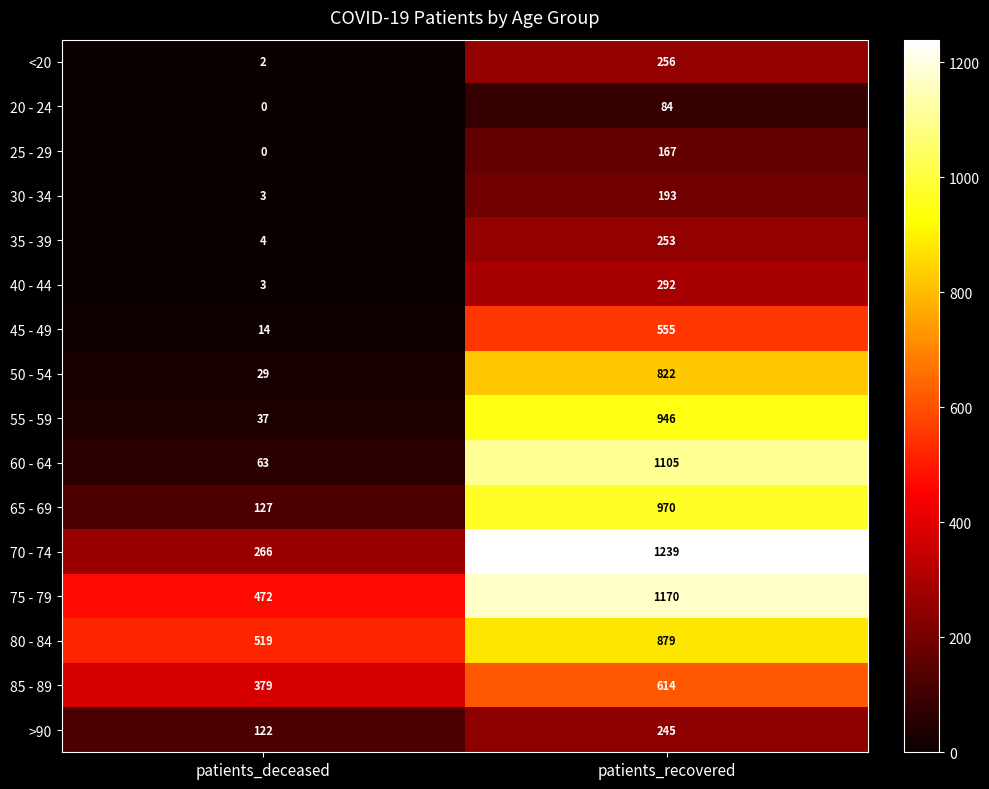

List the series in order of their peak value, lowest first.

20 - 24, 25 - 29, 30 - 34, >90, 35 - 39, <20, 40 - 44, 45 - 49, 85 - 89, 50 - 54, 80 - 84, 55 - 59, 65 - 69, 60 - 64, 75 - 79, 70 - 74